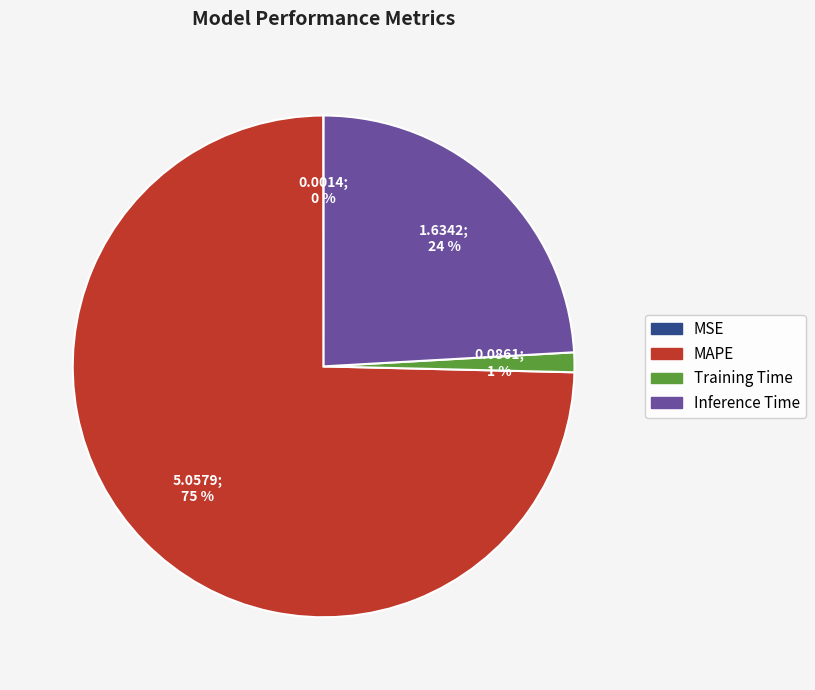

Do Inference Time and Training Time together represent more than half of the pie?

No